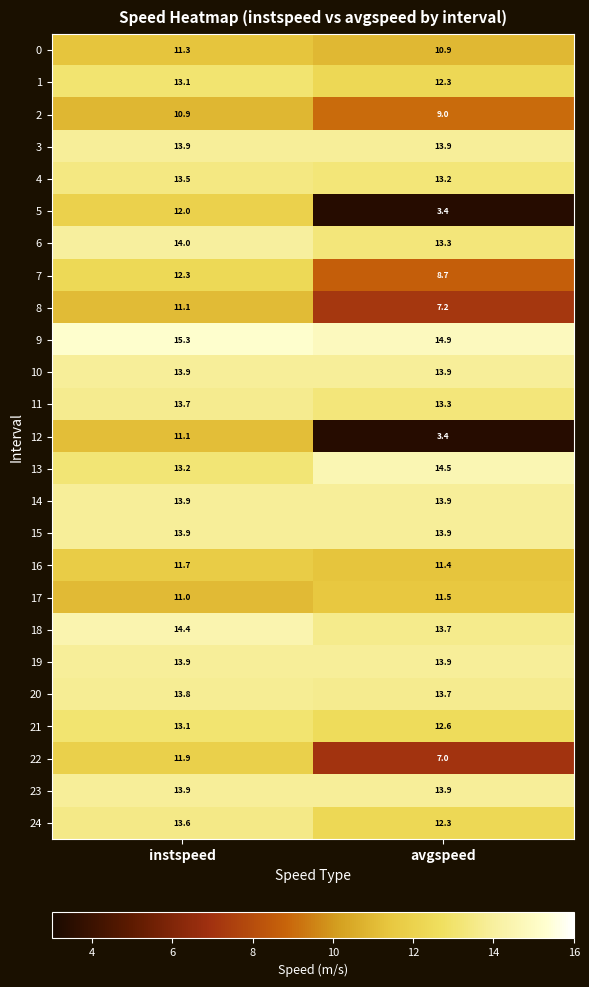

Where does the 18 series first go above 14?

instspeed